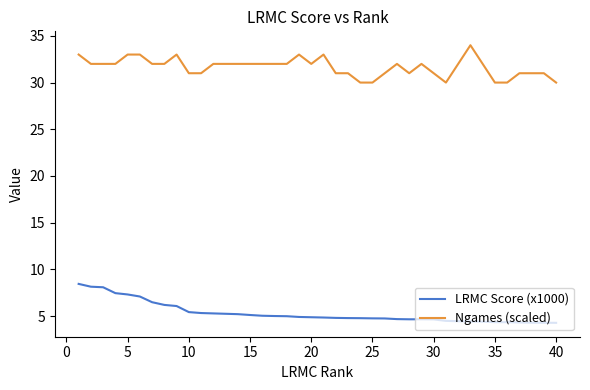

What is the difference between the maximum and minimum values in the LRMC Score (x1000) series?

4.2